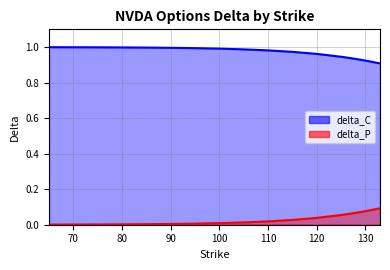

At 70, list the series in order from smallest to largest.

delta_P, delta_C